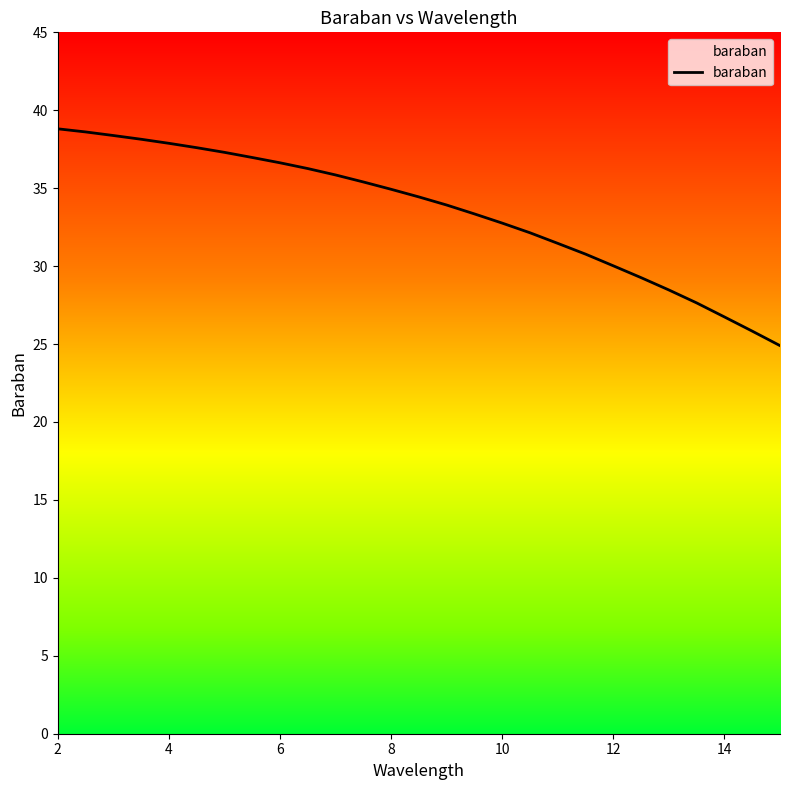

How many values exceed 34?

14